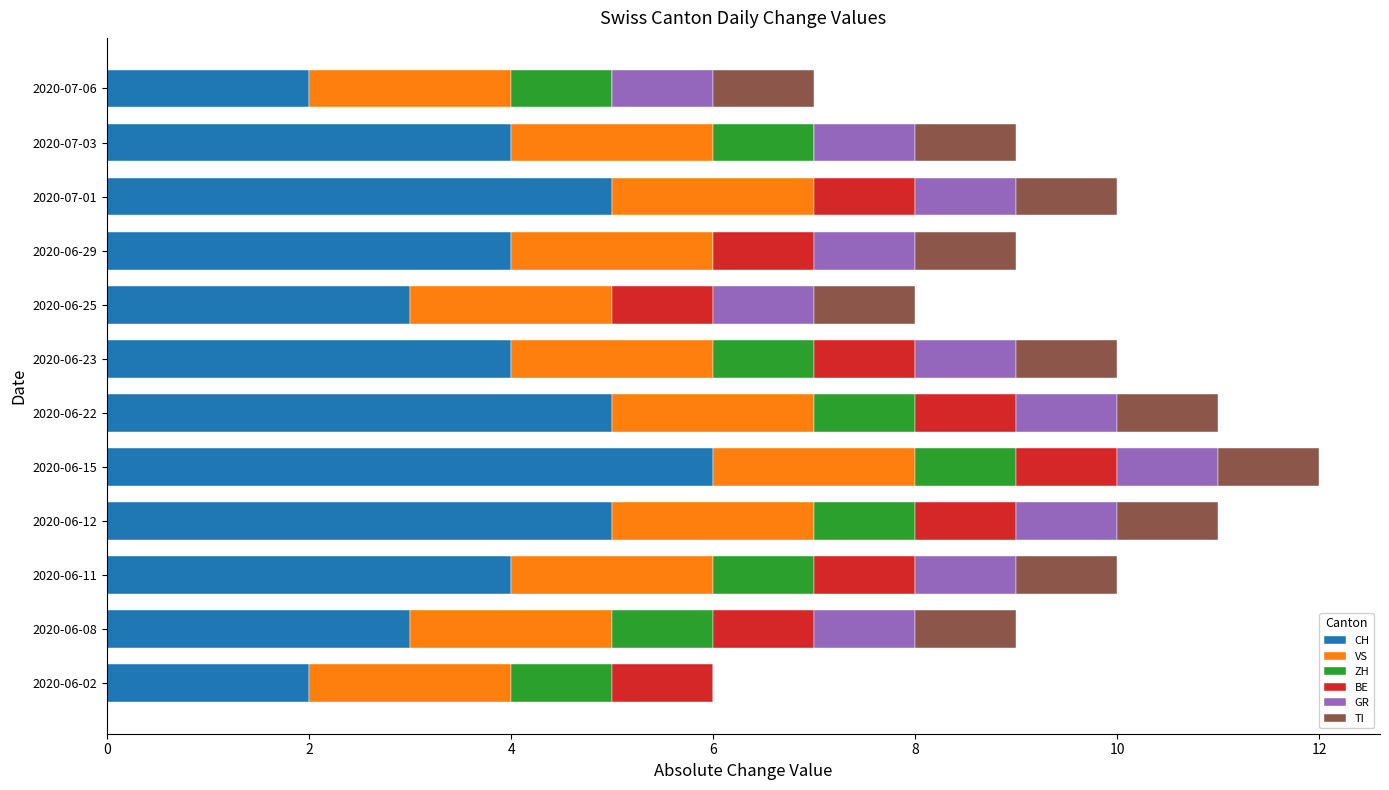

How many data points does each series have?

12